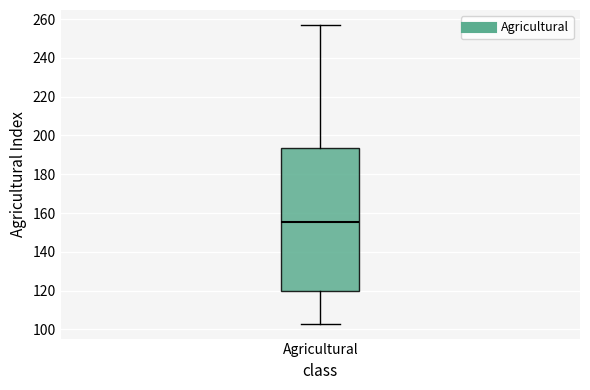

Read this box plot against the y-axis: the position of the median line, the range covered by the box, and the ends of both whiskers. The values are not printed on the chart, so give them approximately, as read against the axis.

median 156, box 120 to 194, whiskers 104 to 258